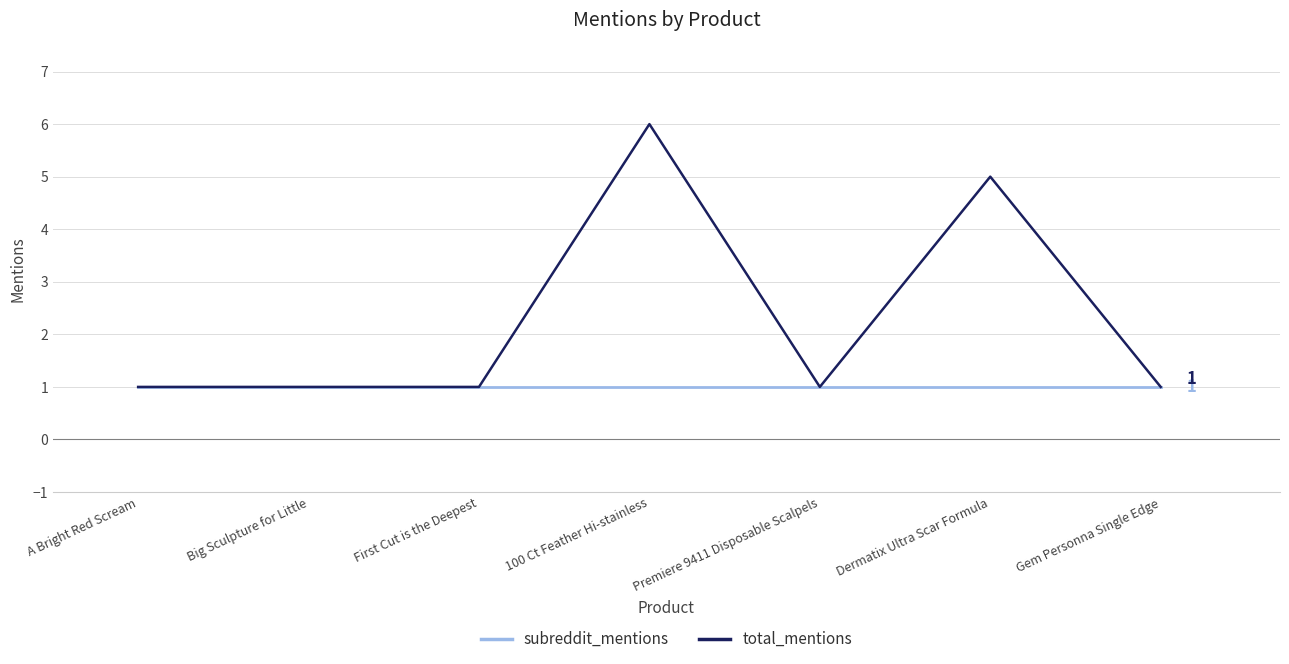

What is the average value of the subreddit_mentions series?

1